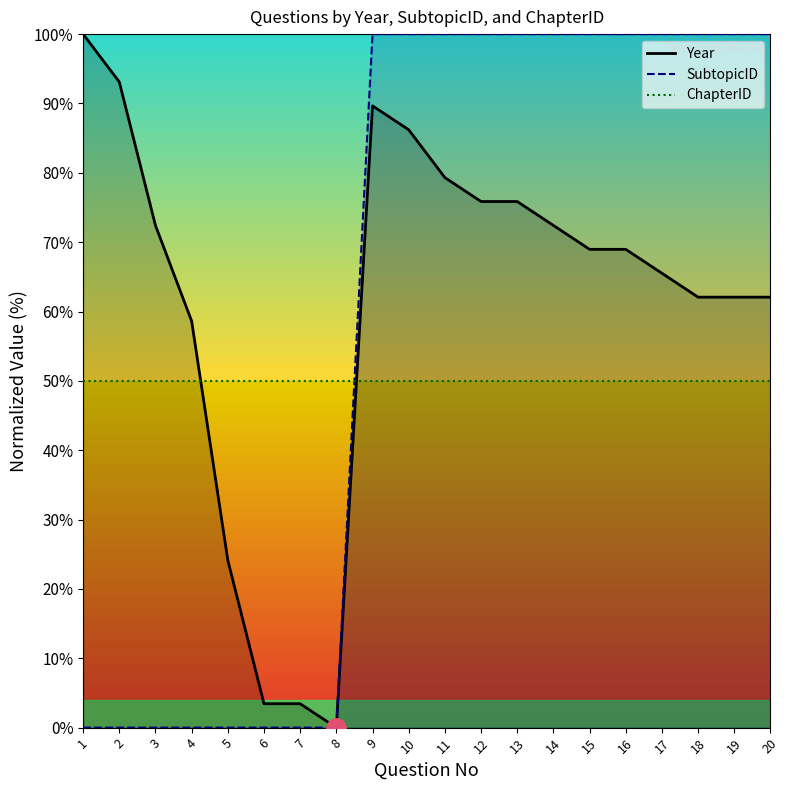

How many lines are shown in the chart?

3